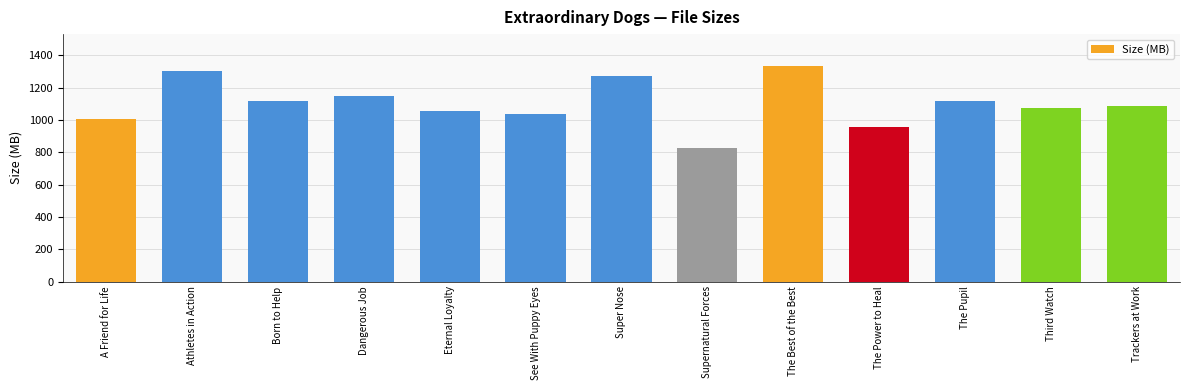

Approximately how many times larger is the value at Trackers at Work compared to Eternal Loyalty?

1.0